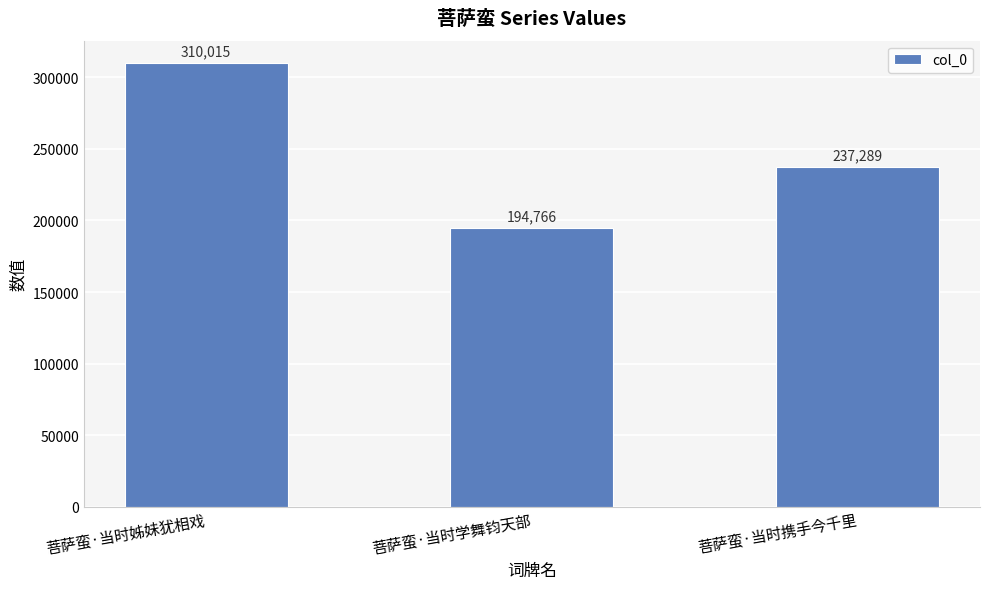

Reading left to right, what are all the values shown in this chart?

菩萨蛮·当时姊妹犹相戏=310015	菩萨蛮·当时学舞钧天部=194766	菩萨蛮·当时携手今千里=237289